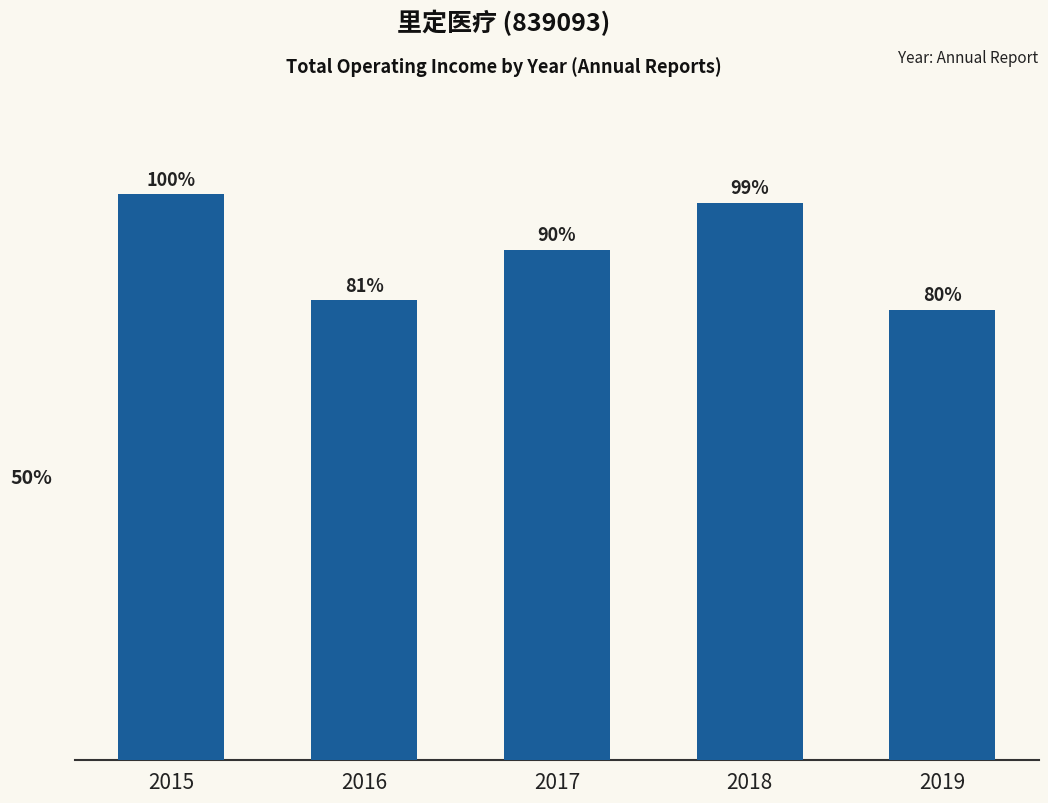

True or false: the data shows 25144329.5 at 2016.

False